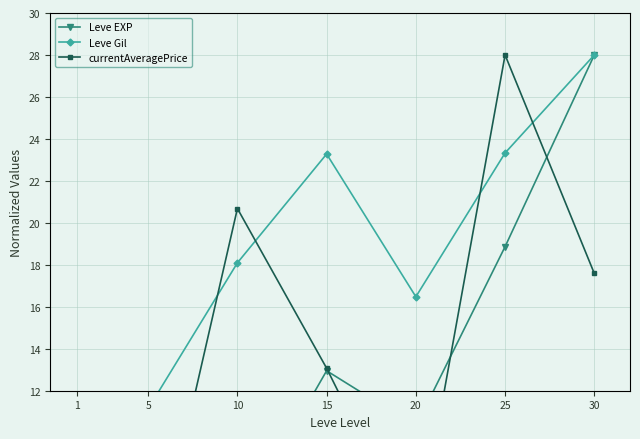

True or false: Leve Gil and Leve EXP intersect in this chart.

False